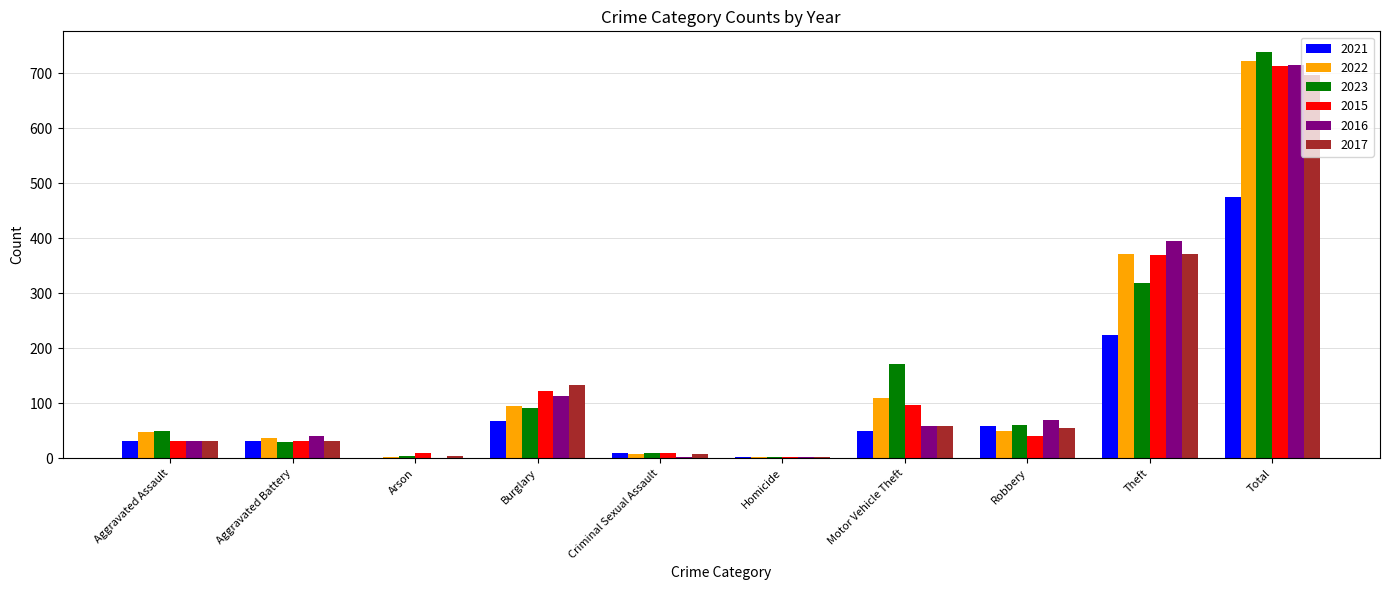

What is the maximum value for 2015?

713